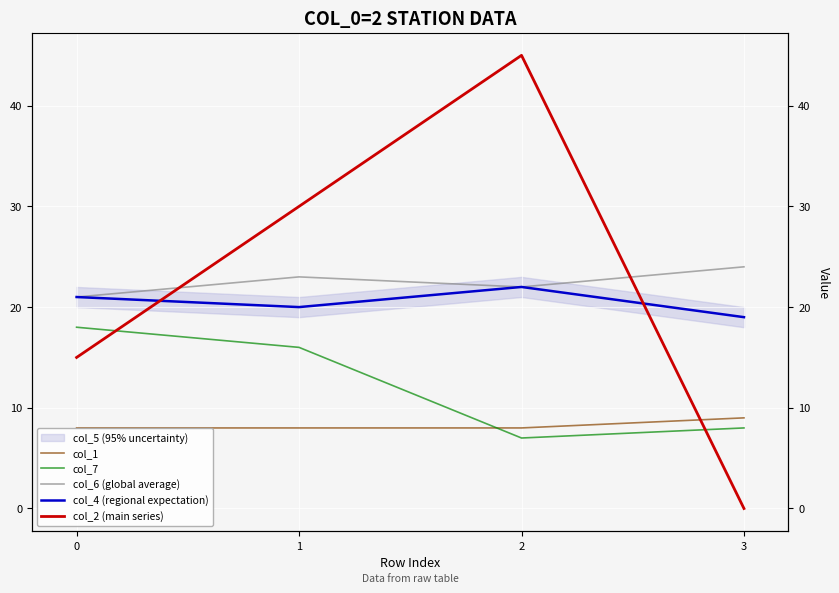

What is the average value of the col_2 series?

22